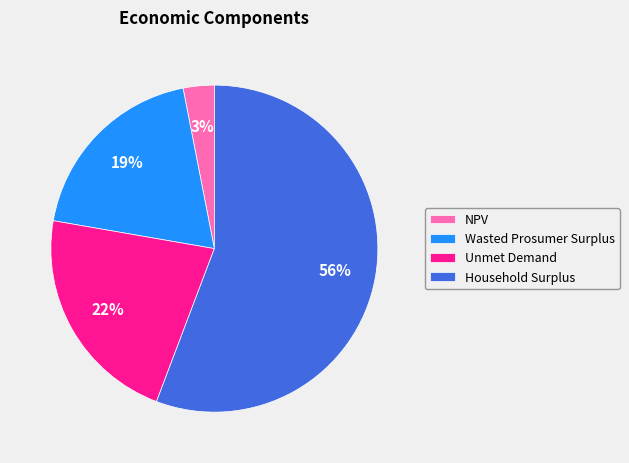

How many slices are in this pie chart?

4